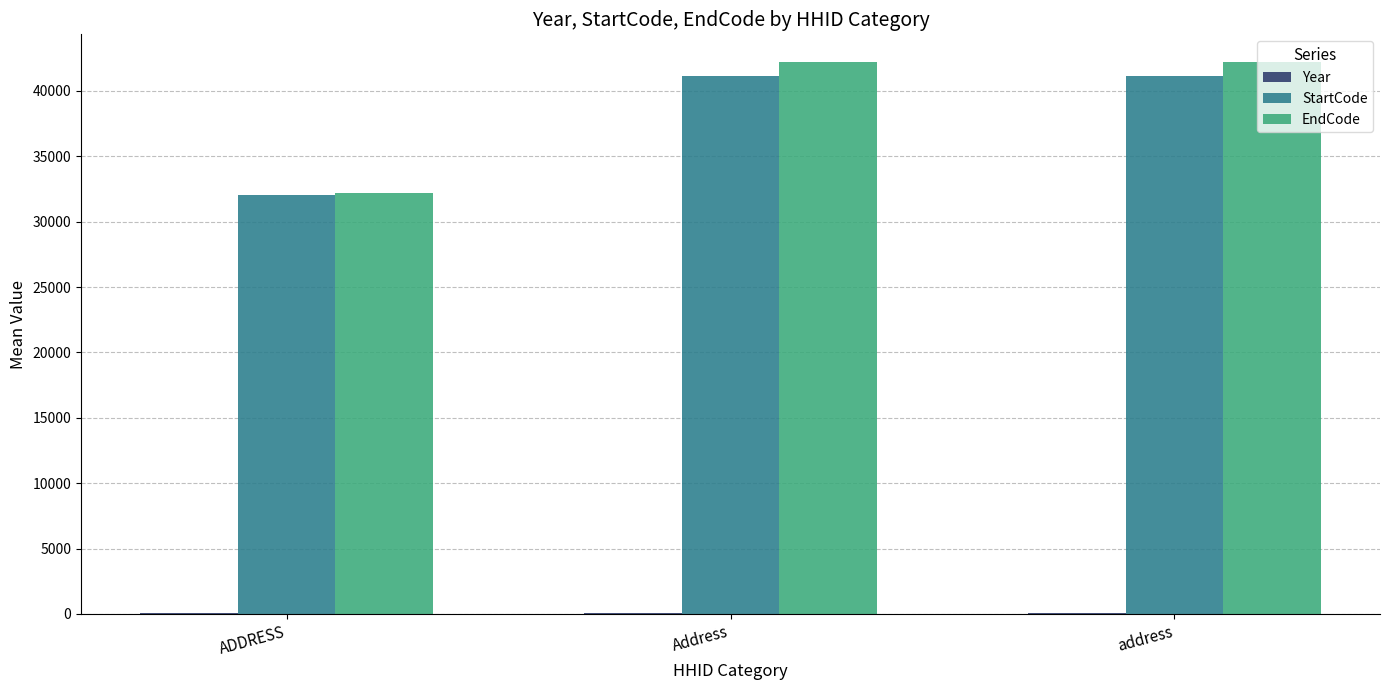

Between ADDRESS and address, which series saw the biggest shift?

EndCode